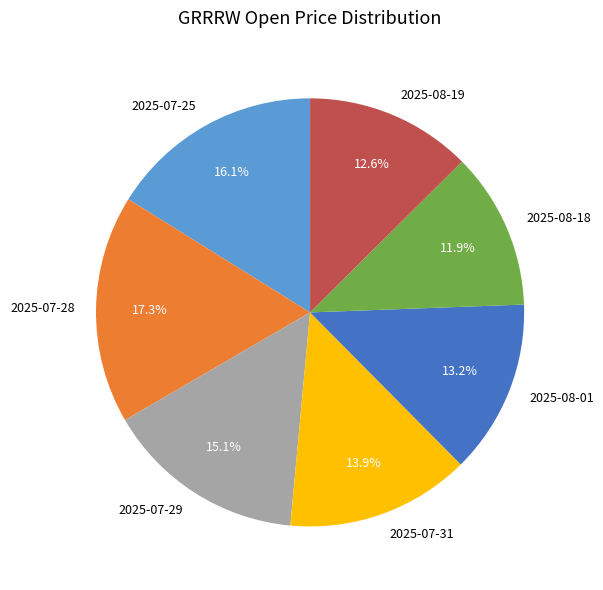

Which slice is the smallest?

2025-08-18